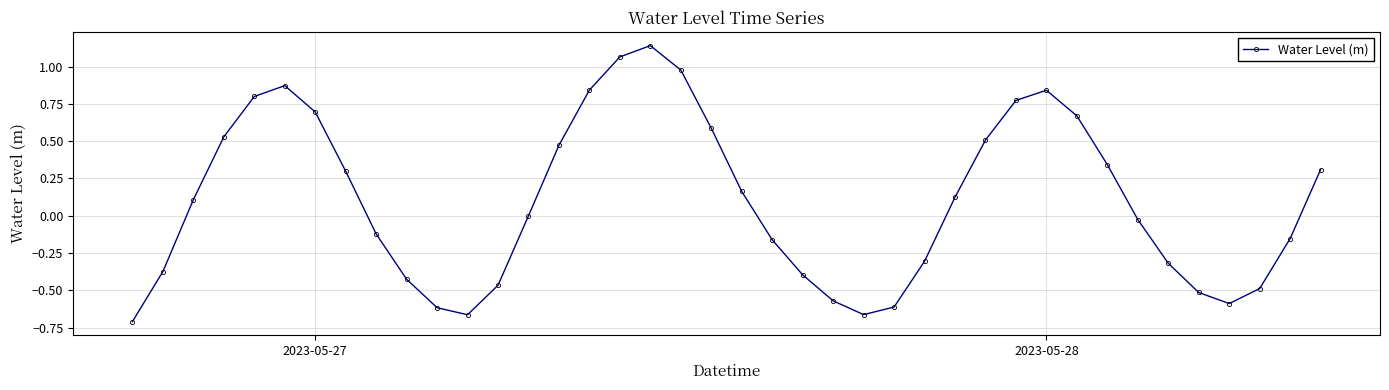

What is the sum of all values?

3.9